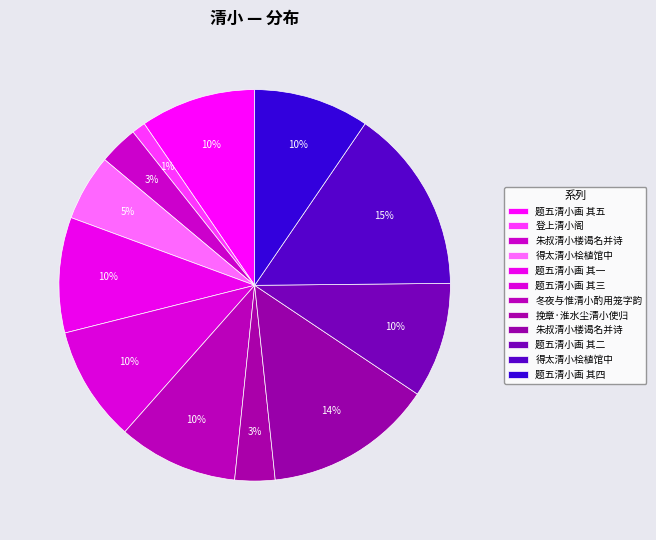

How many segments does this pie chart have?

12